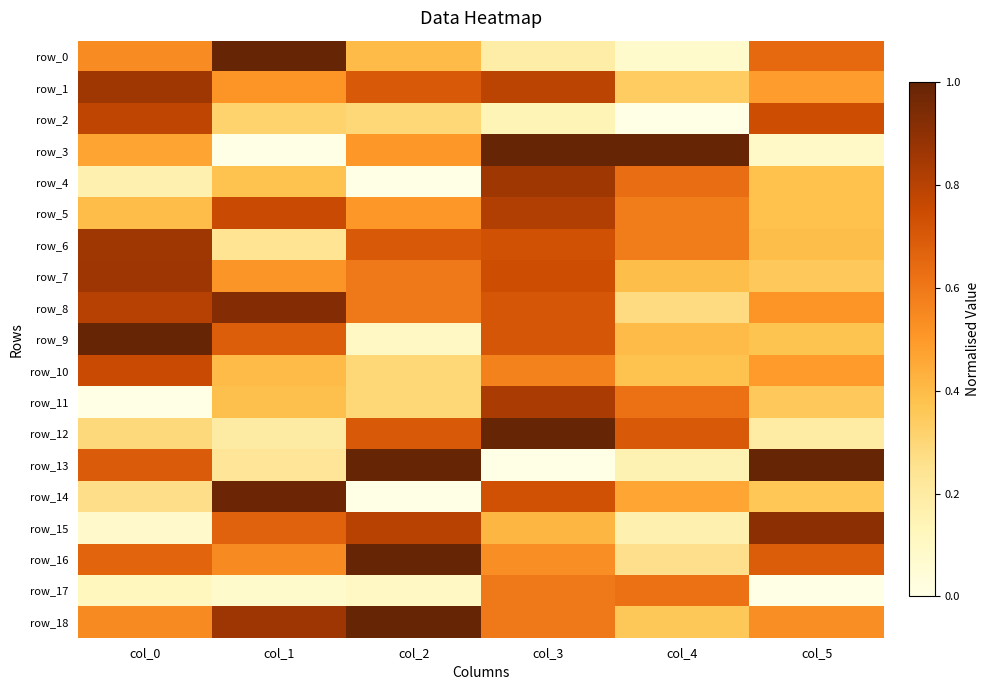

Between col_2 and col_4, which series saw the biggest shift?

row_13